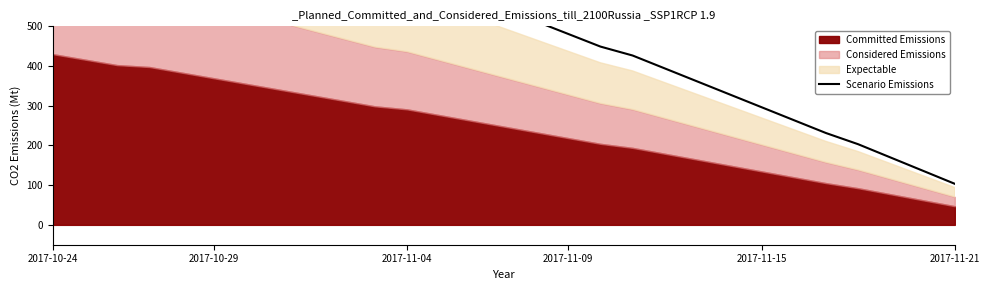

What is the sum of the values at 6 and 12?

1389.5